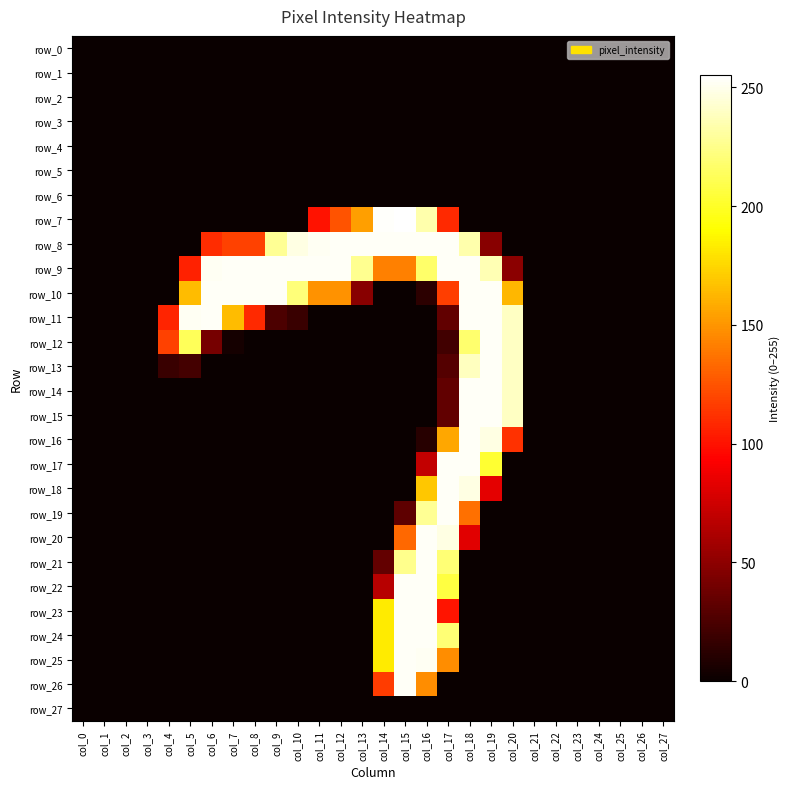

Which series has the largest range (max minus min)?

row_7